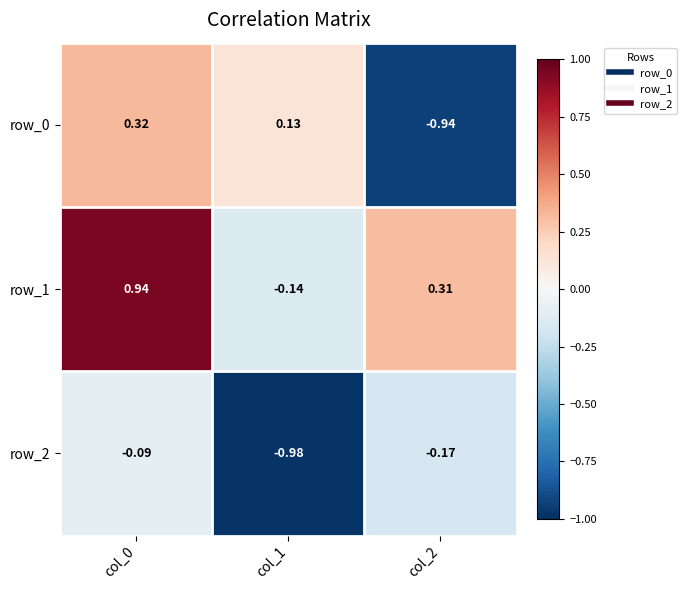

List the series in order of their overall mean, lowest first.

row_2, row_0, row_1